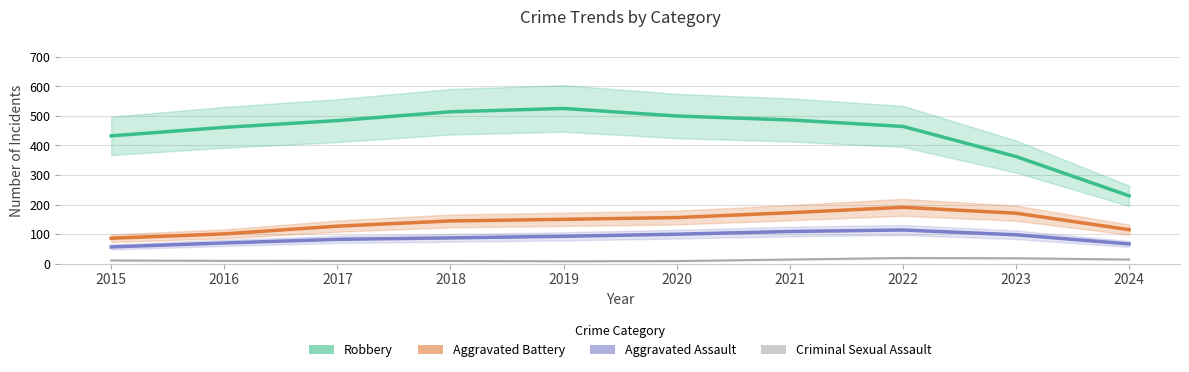

What is the sum of all Robbery values?

4461.0